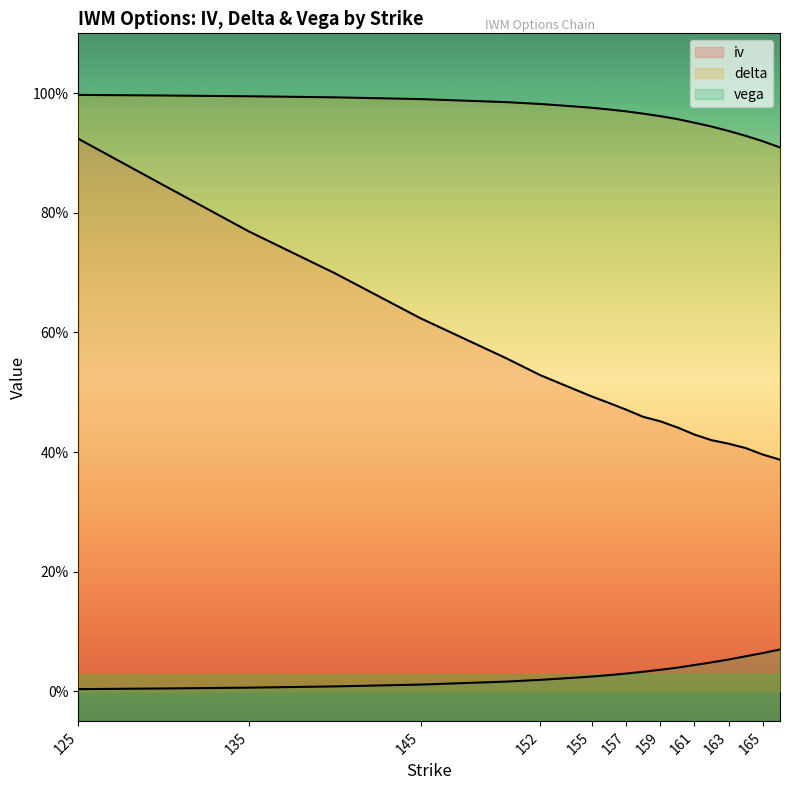

Count the number of data series in this chart.

3